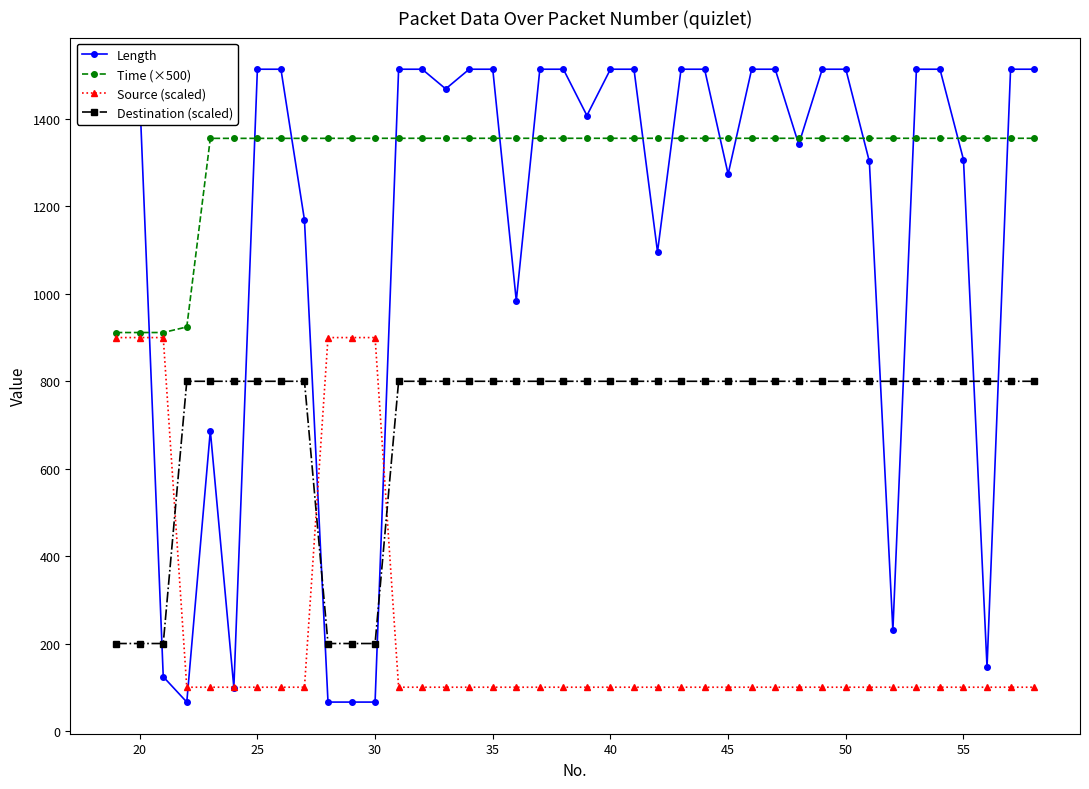

What is the value of the Time (×500) point at the 10th from the left?

1355.9